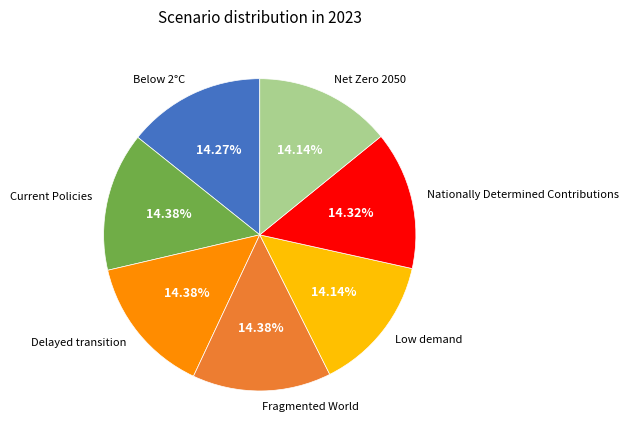

To the nearest percent, what percentage of the pie is Low demand?

14%